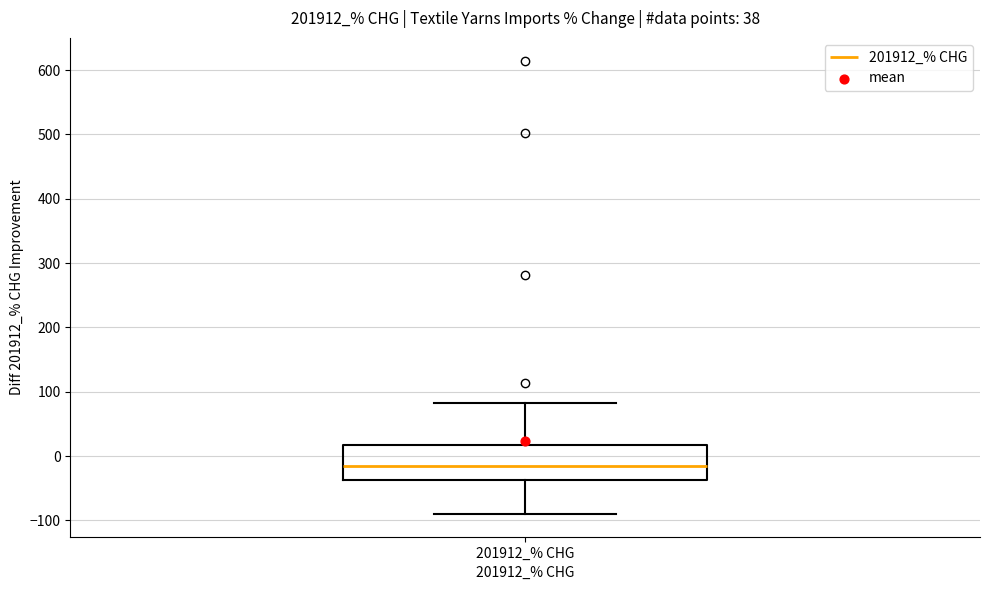

Transcribe this box plot: give where the median line is, the range the box spans, and where the two whiskers end, as read against the y-axis. The values are not printed on the chart, so give them approximately, as read against the axis.

median -20, box -40 to 20, whiskers -90 to 80